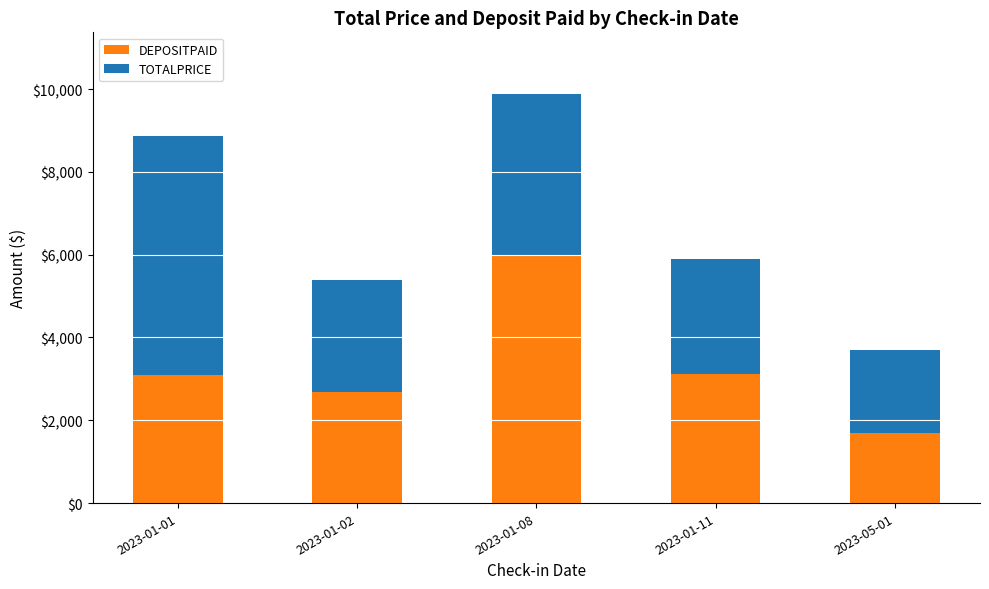

What is the sum of the DEPOSITPAID values at 2023-01-01 and 2023-05-01?

4785